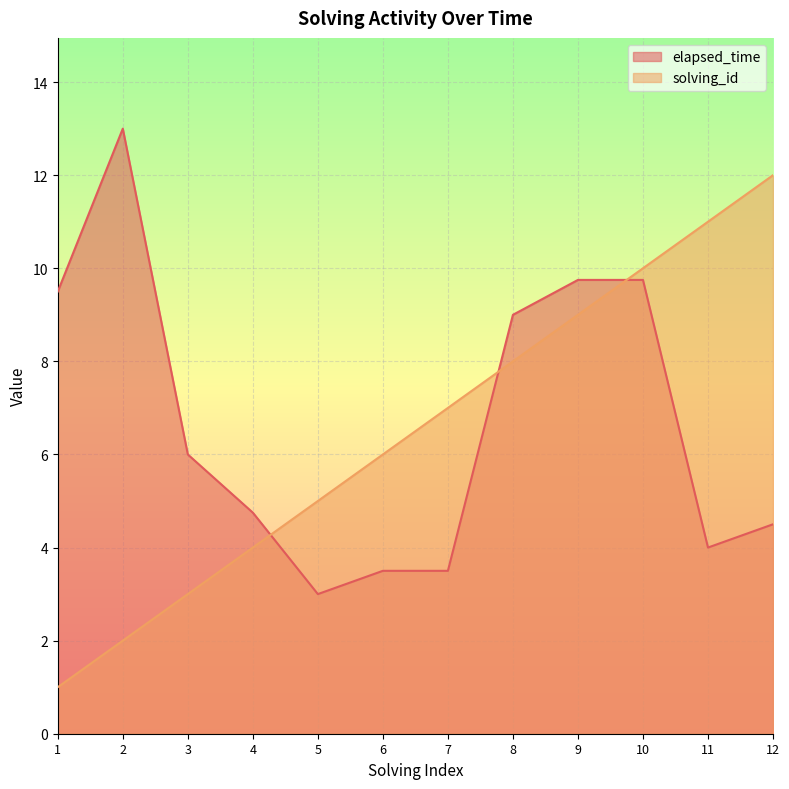

At how many categories does at least one series exceed 10?

3